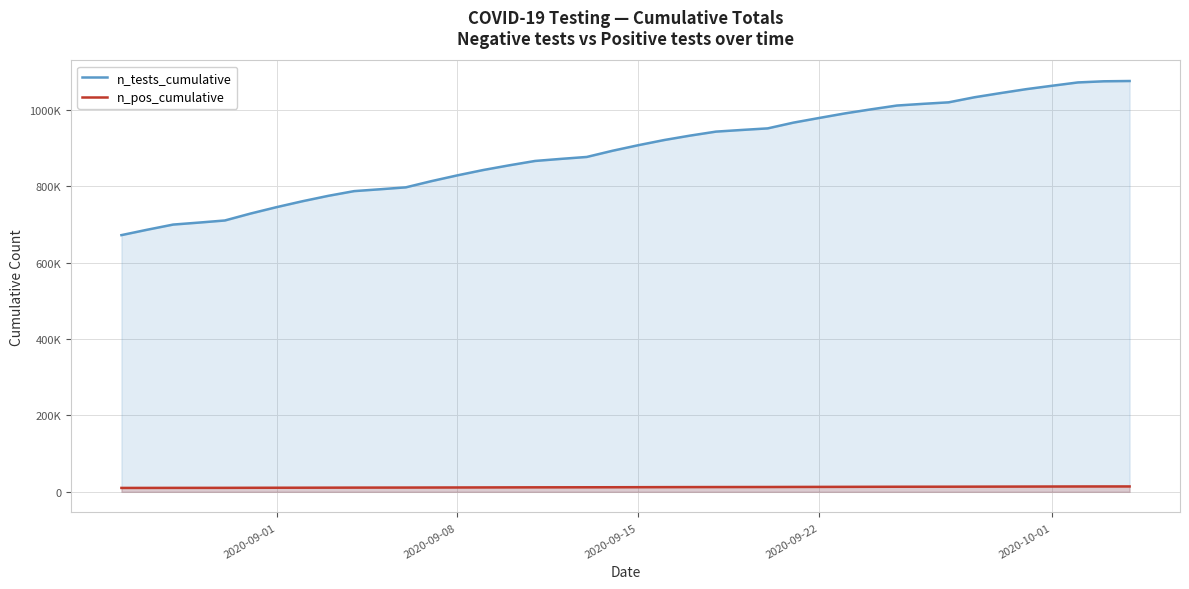

What is the sum of all n_tests_cumulative values?

35719427